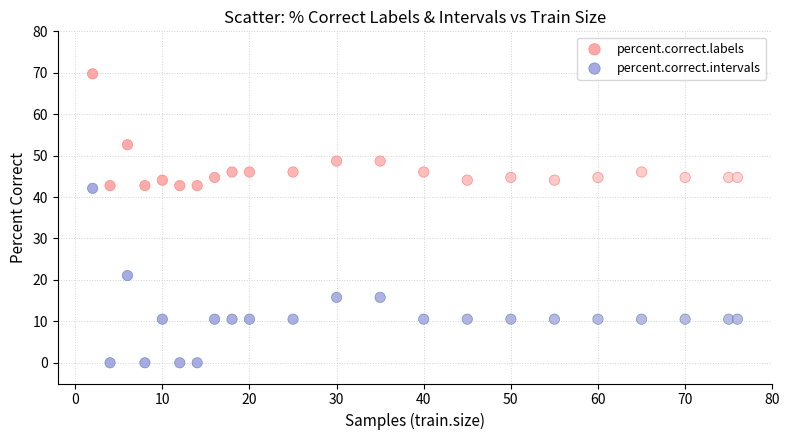

Across all data points, what is the range of Y values (max minus min)?

69.7